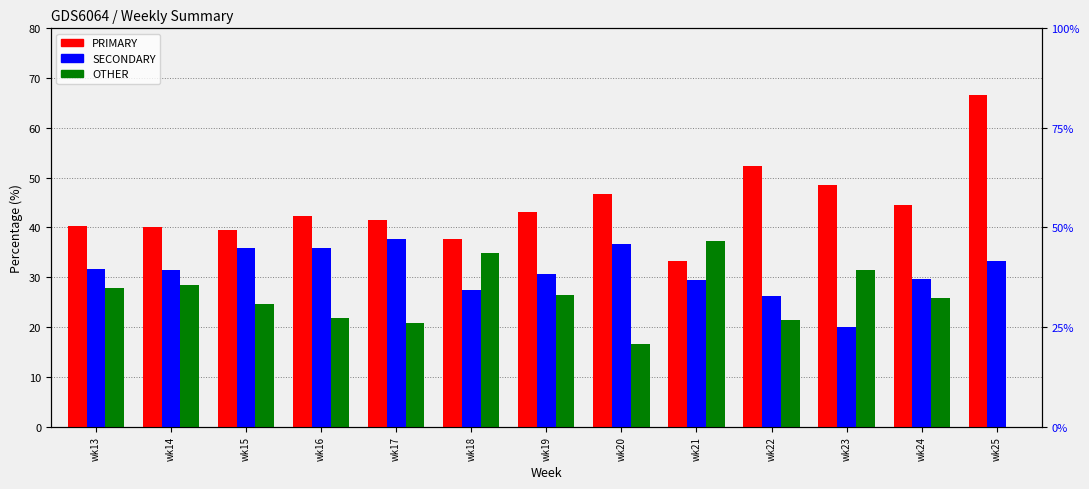

Rank the series by their maximum value, from highest to lowest.

PRIMARY, SECONDARY, OTHER